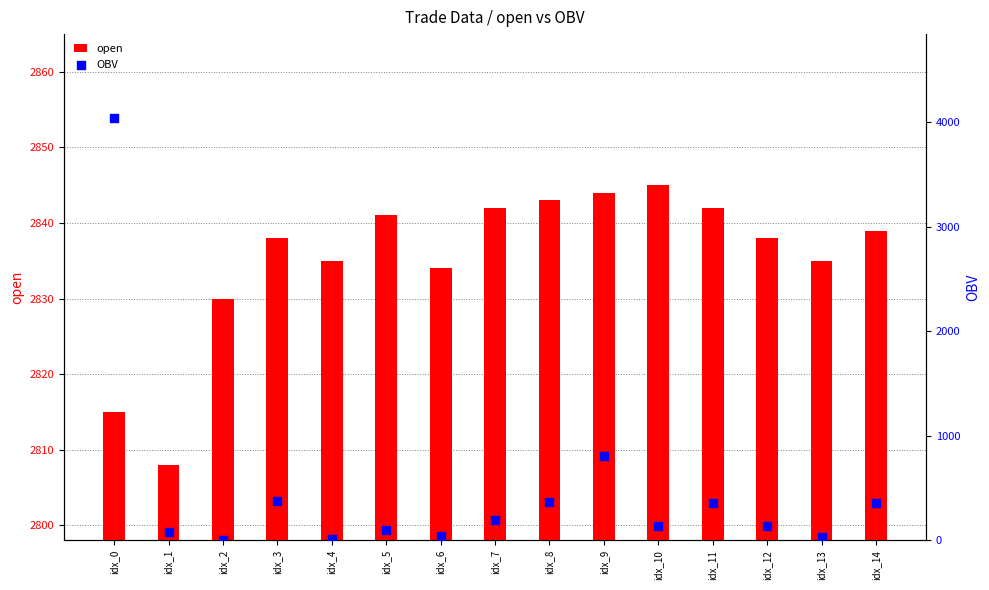

What are all the series names shown in the legend?

open, OBV